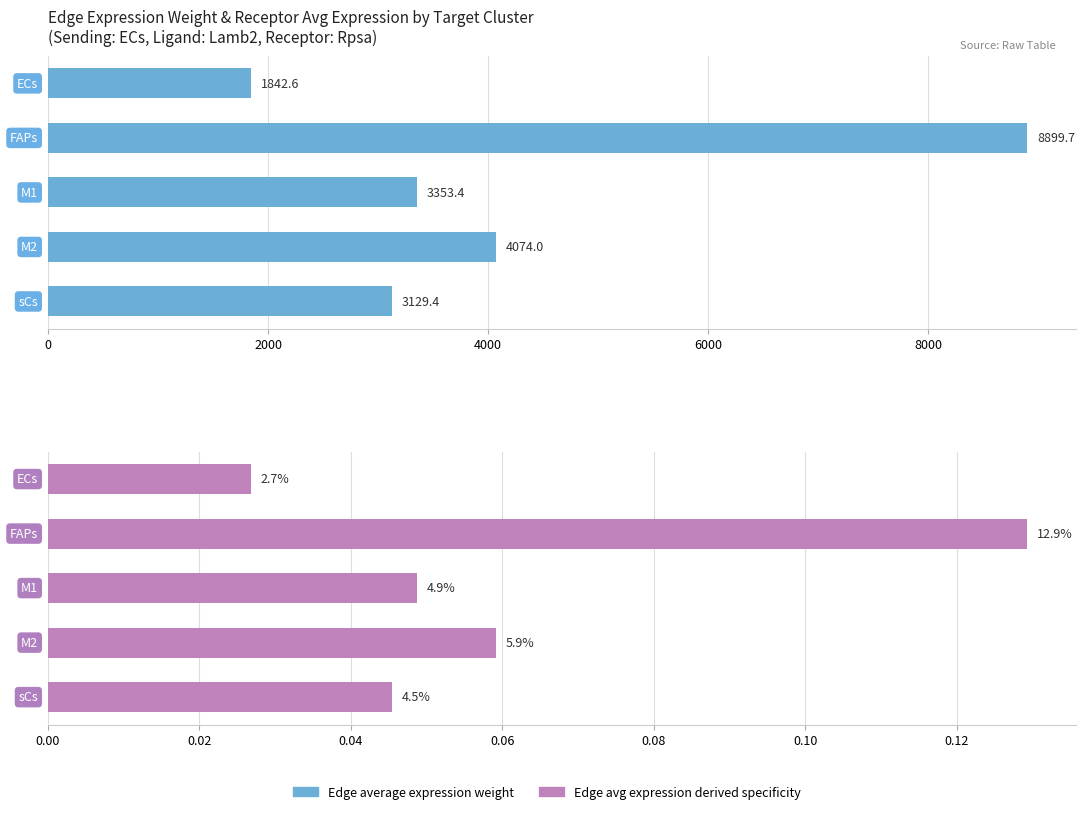

Which series has the largest total across all categories?

Edge average expression weight